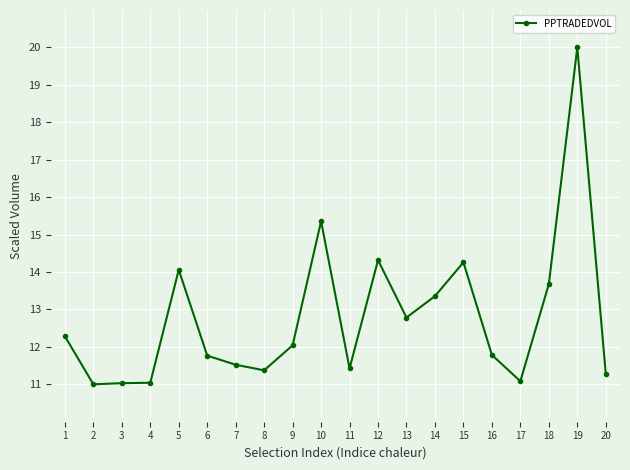

True or false: there are more than 2 points higher than both neighbors.

True